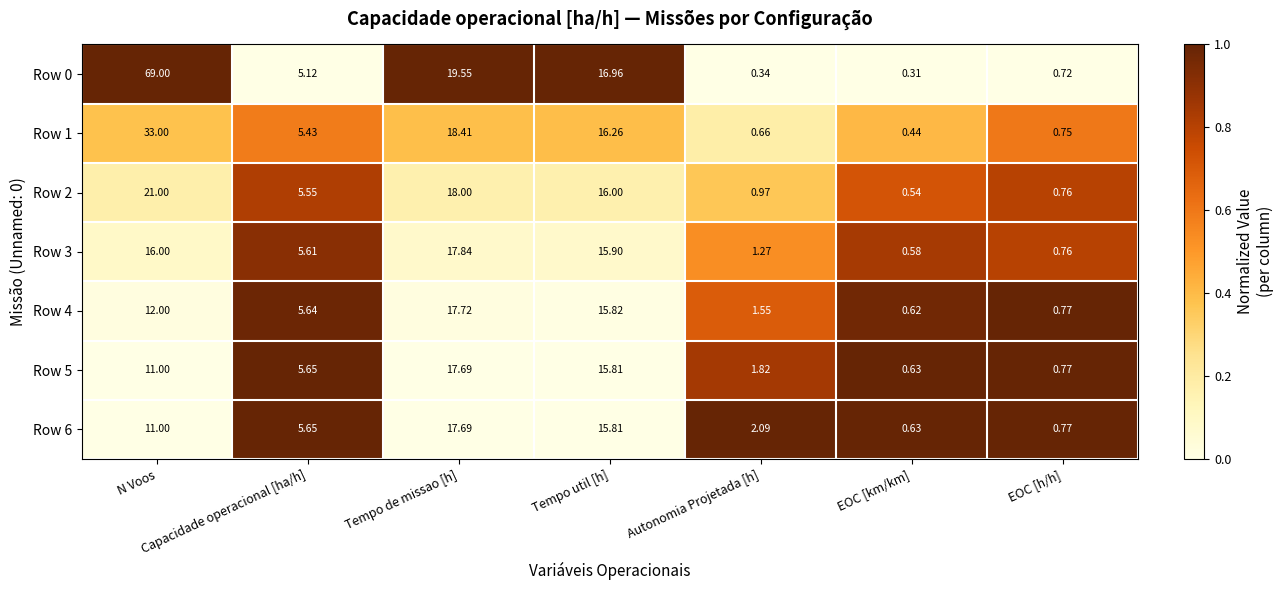

At which label is Row 5 closest to 9?

N Voos